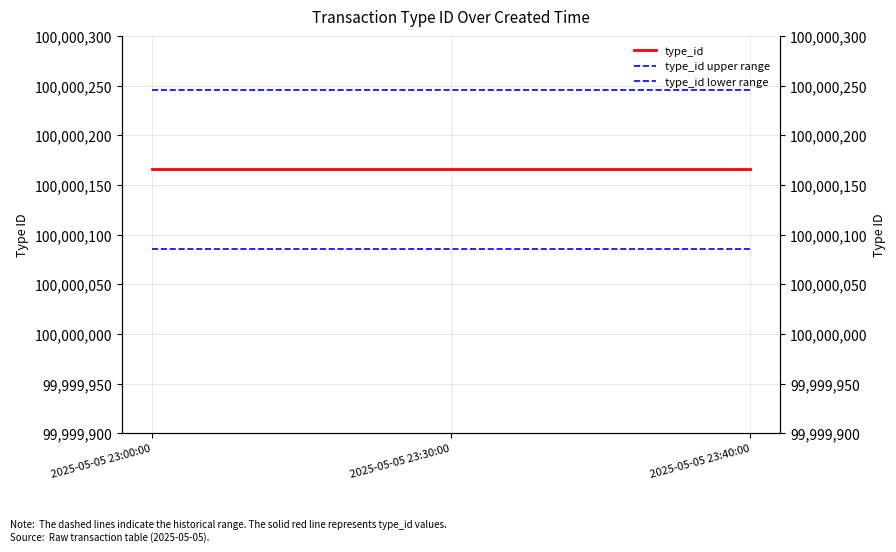

How many categories are shown in the chart?

3